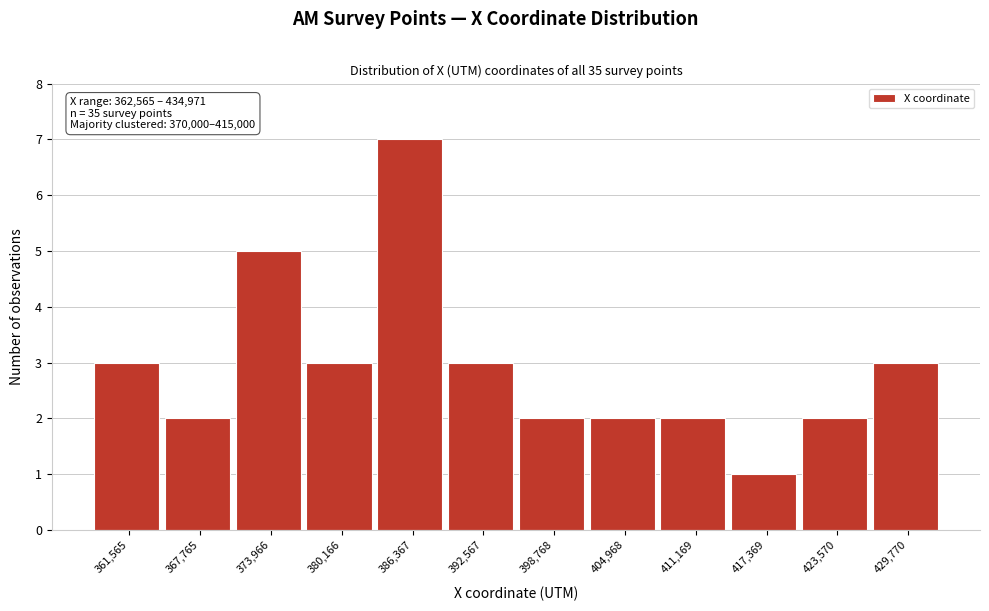

Reading left to right, what are all the values shown in this chart?

361,565=3	367,765=2	373,966=5	380,166=3	386,367=7	392,567=3	398,768=2	404,968=2	411,169=2	417,369=1	423,570=2	429,770=3